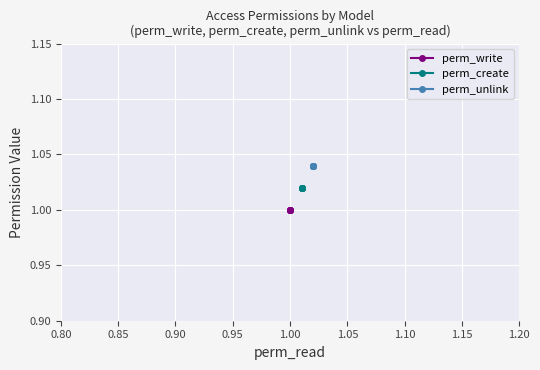

Rank the series at 1.00 from highest to lowest value.

perm_unlink, perm_create, perm_write